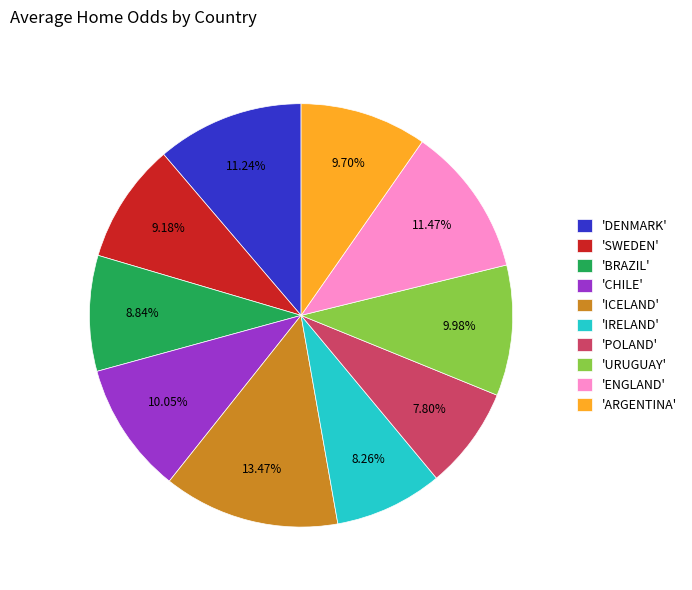

What is the largest slice in the pie chart?

'ICELAND'